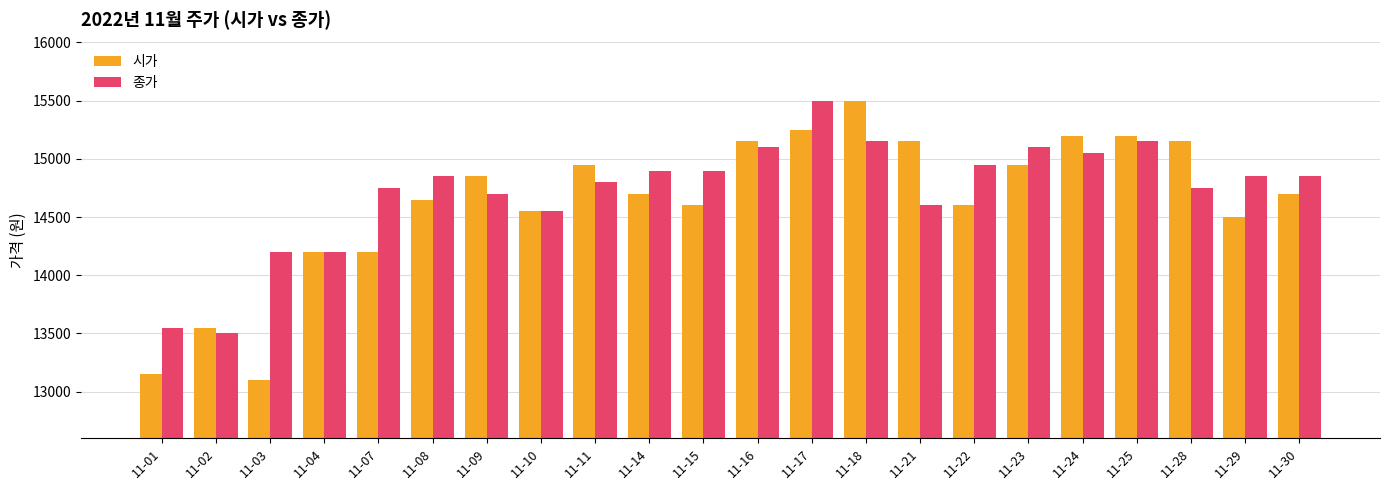

Where is 종가 nearest to the value 14500?

11-10